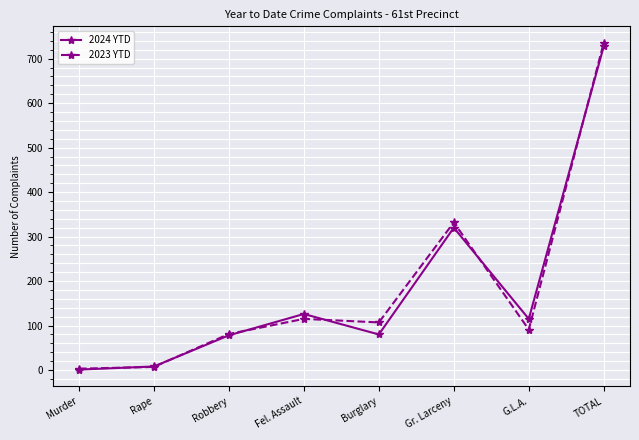

What is the maximum value for 2024 YTD?

728